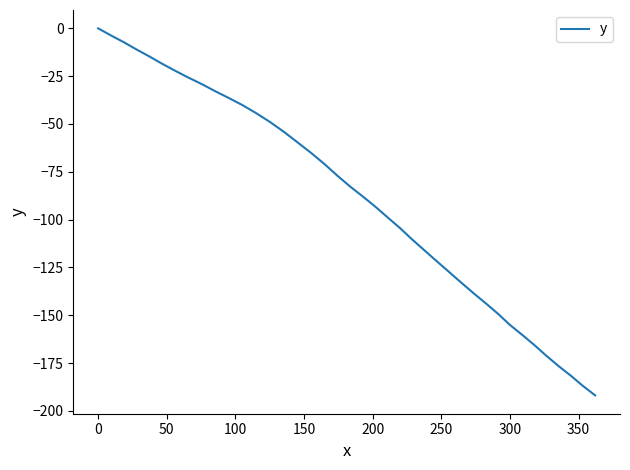

What is the difference between the maximum and minimum values?

191.9